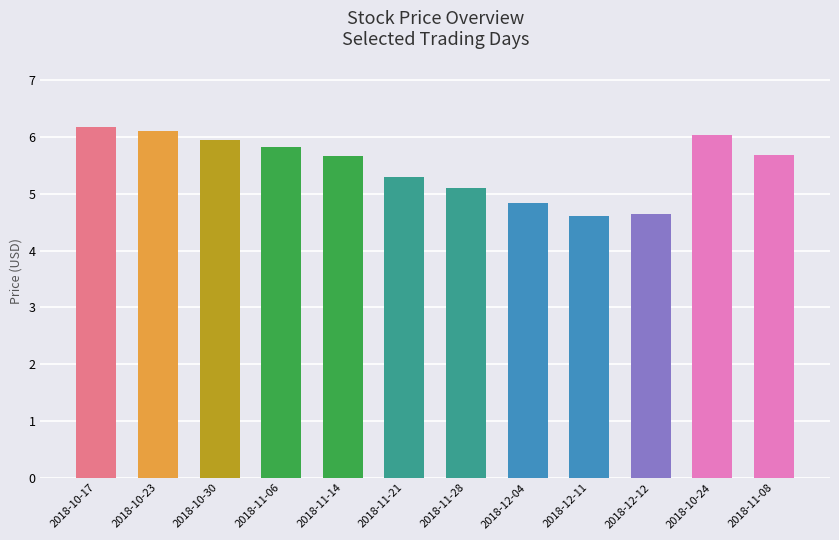

What is the value of the 3rd bar from the left?

6.0